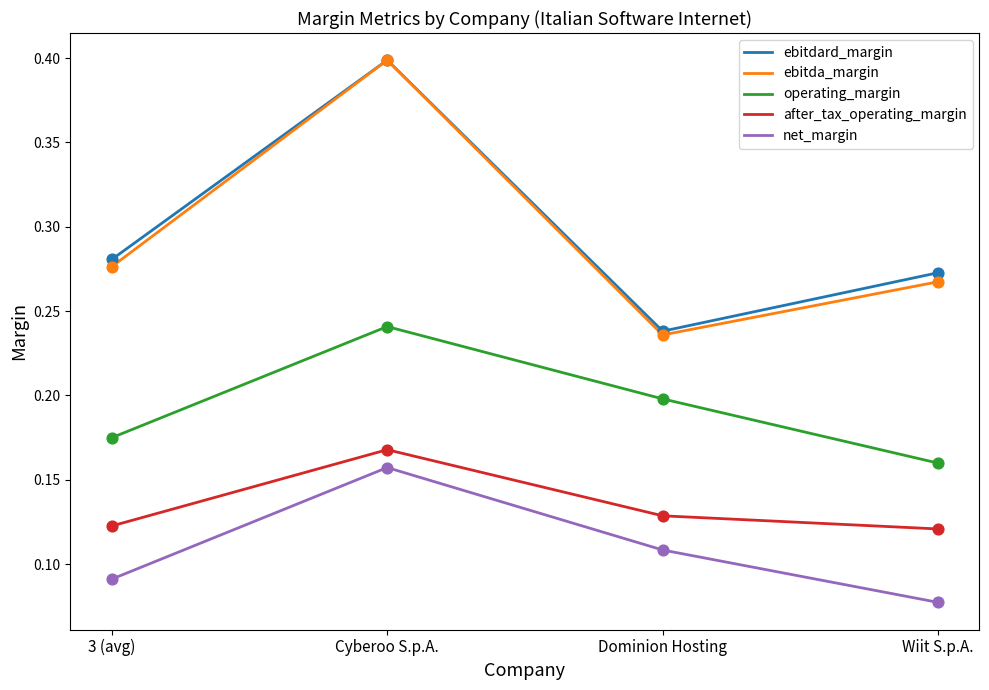

What are all the series names shown in the legend?

ebitdard_margin, ebitda_margin, operating_margin, after_tax_operating_margin, net_margin